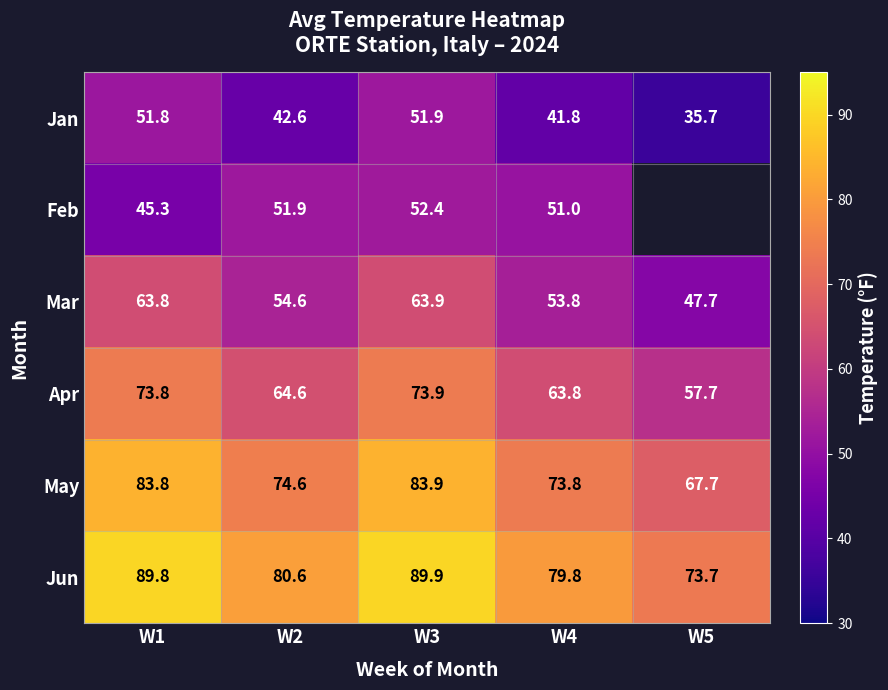

The May series shows 83.8 at W1. True or false?

True